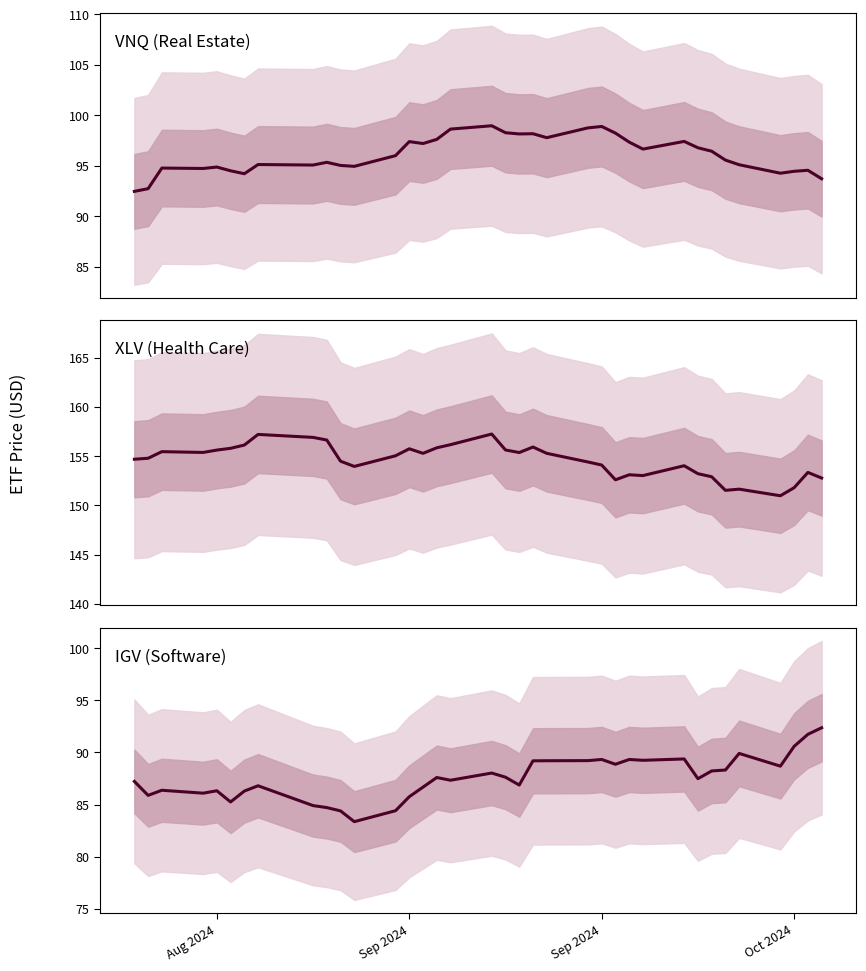

What is the maximum value shown in the chart?

157.2